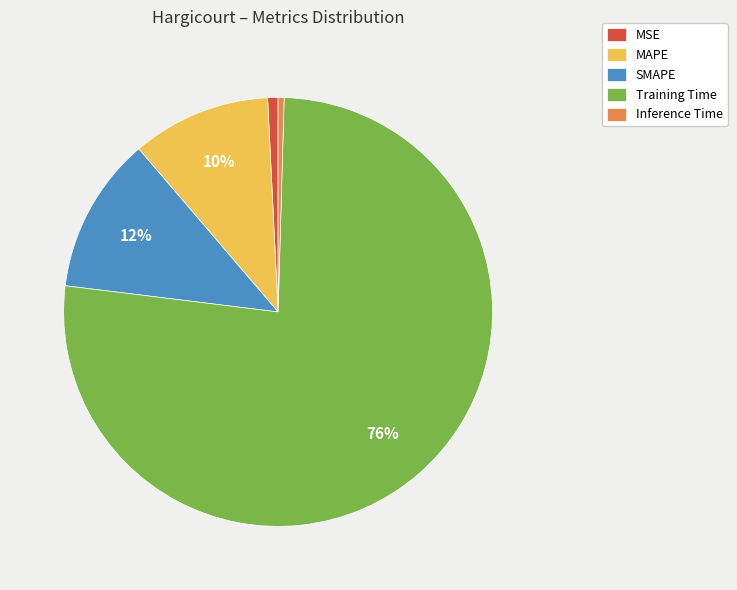

What percentage is the MSE slice, to the nearest percent?

1%